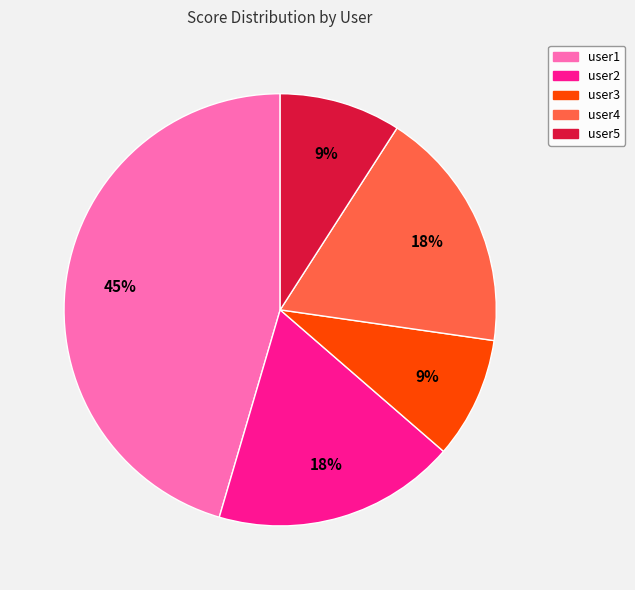

What is the ratio of the value at user4 to the value at user1?

0.4